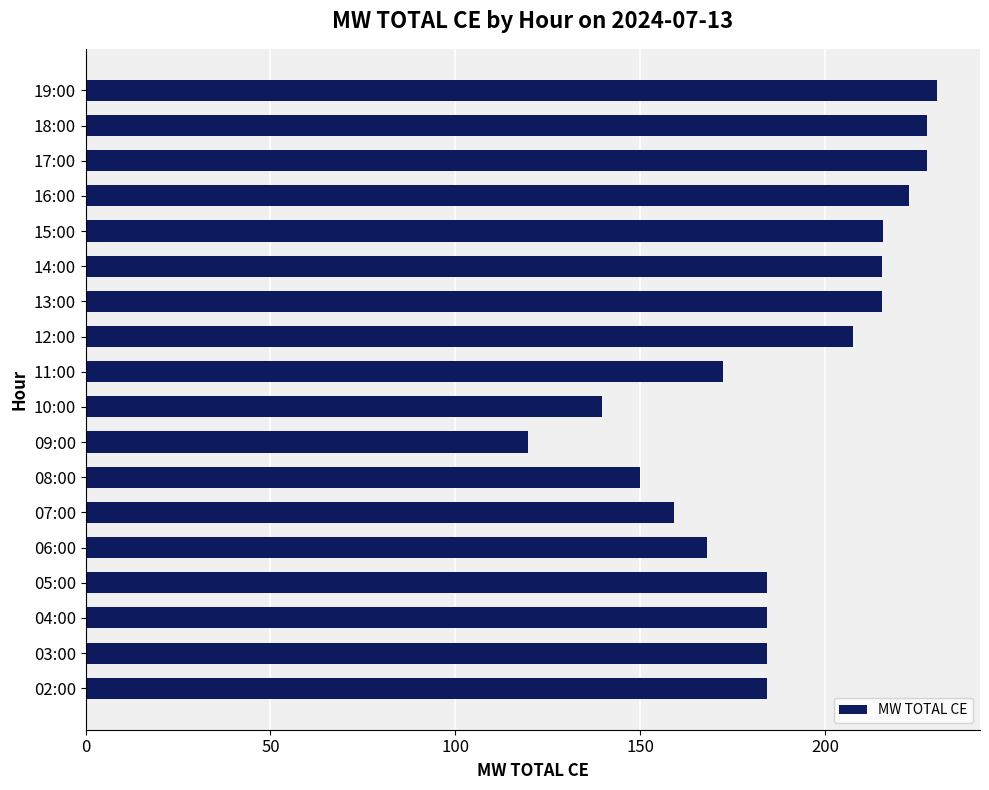

What is the average value?

189.4